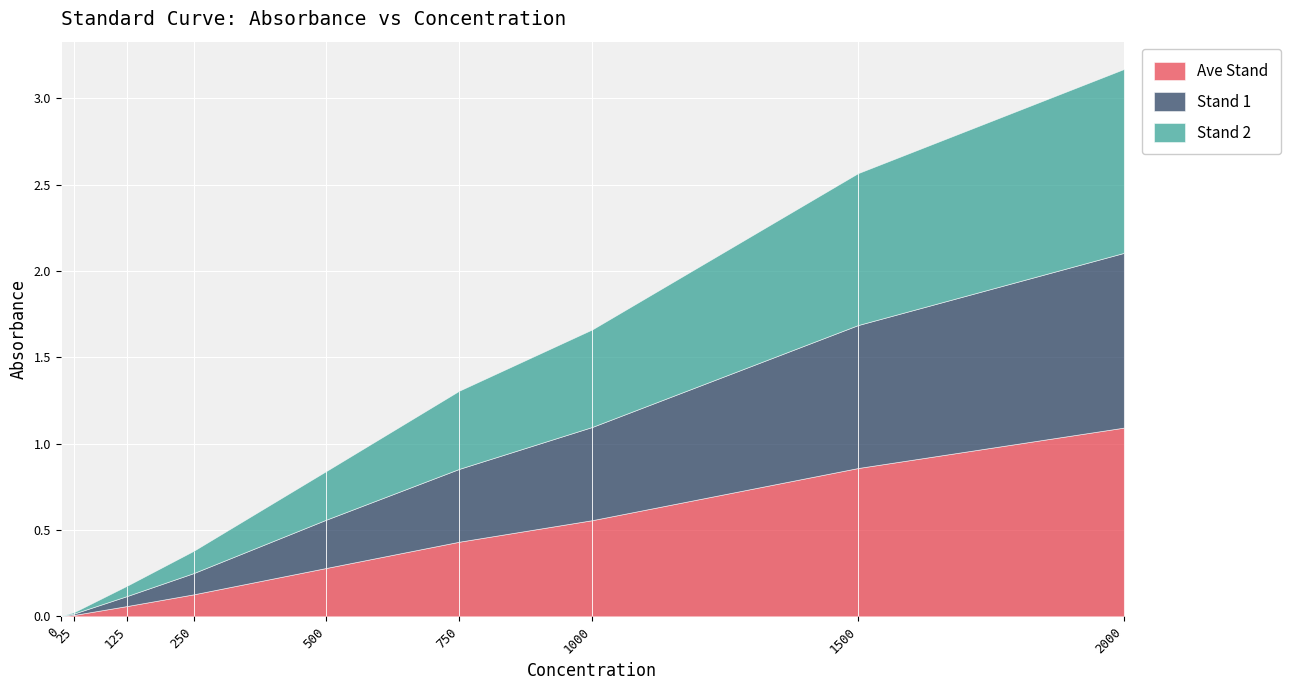

Which series has the largest total across all categories?

Stand 2